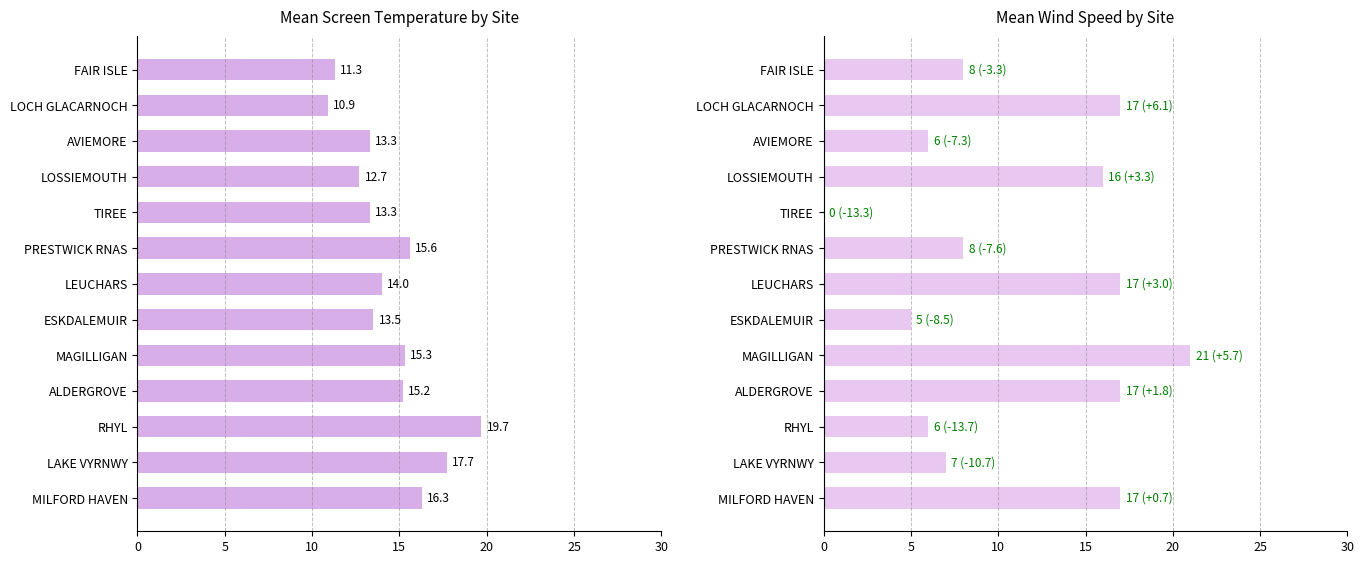

Rank the series by their average value, from highest to lowest.

Mean Screen Temperature, Mean Wind Speed